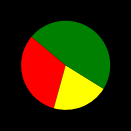

Does any single category account for the majority?

No